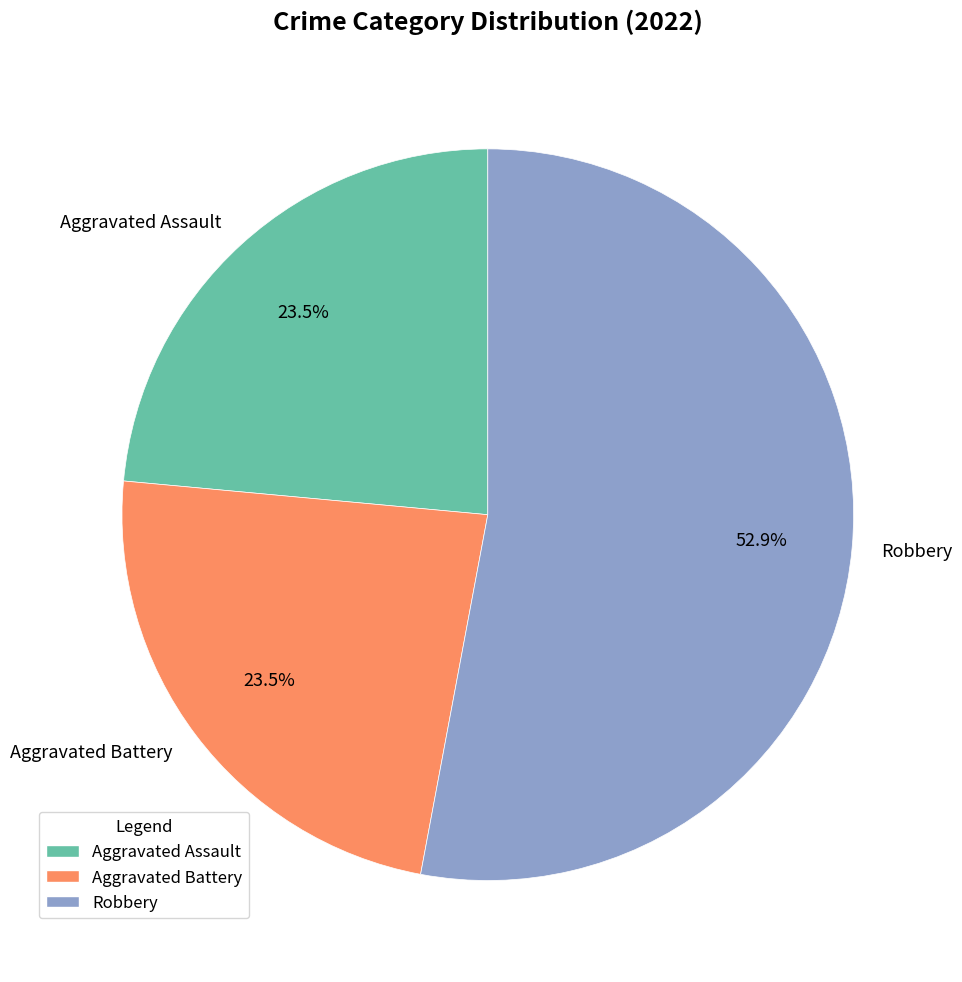

To the nearest percent, what is the average slice percentage?

33%